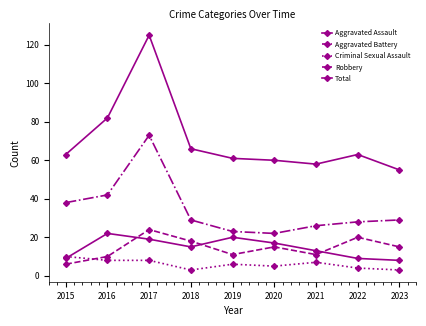

What is the sum of the Criminal Sexual Assault values at 2015 and 2016?

18